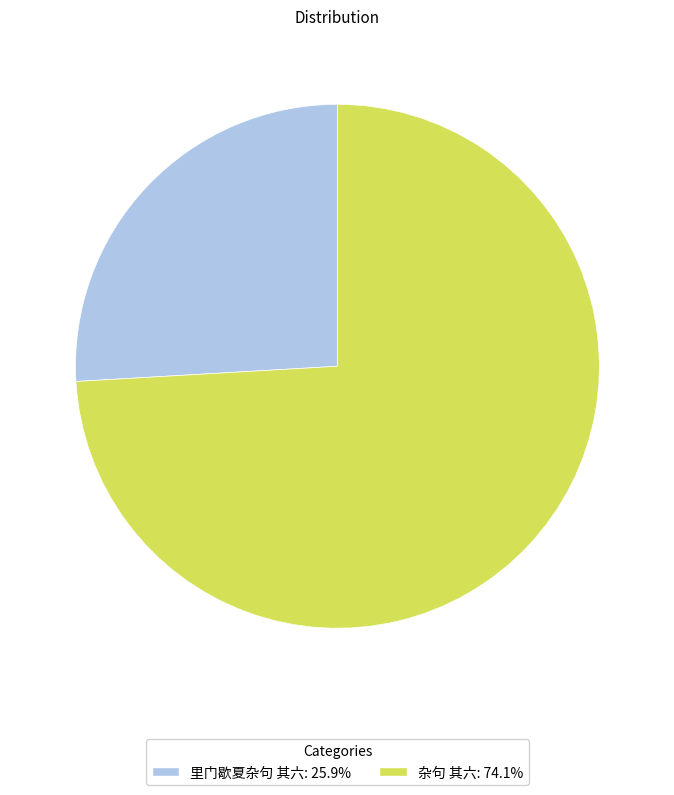

Rank the categories by value from highest to lowest.

杂句 其六, 里门歇夏杂句 其六